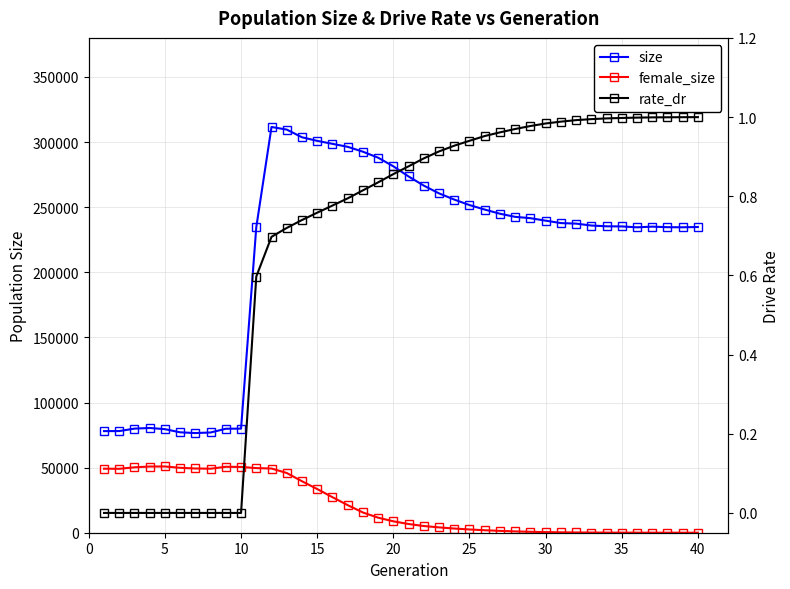

At how many categories does at least one series exceed 31566?

40